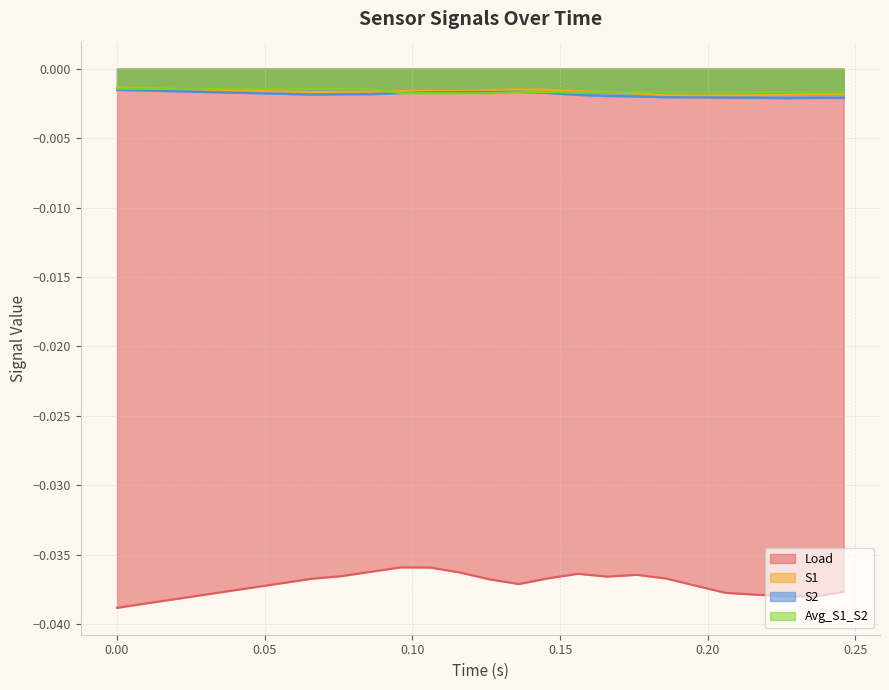

Which series has the widest spread of values?

Load